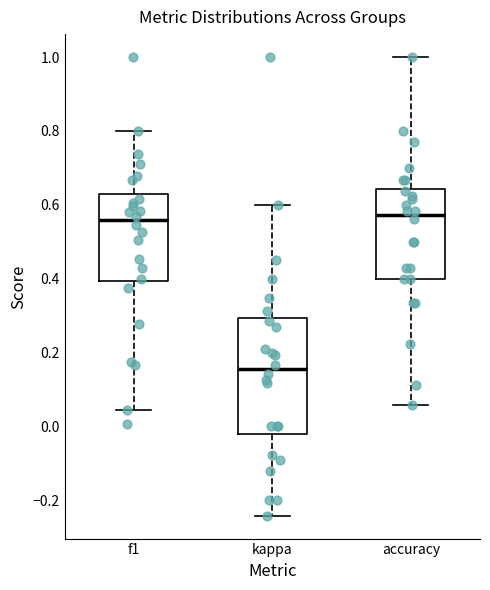

Which box's median line is the lowest?

kappa